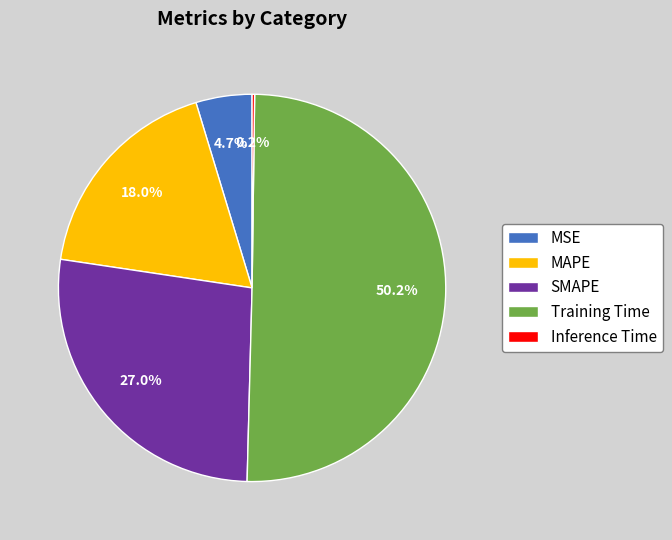

To the nearest percent, what is the difference between the largest and smallest slice percentages?

50%